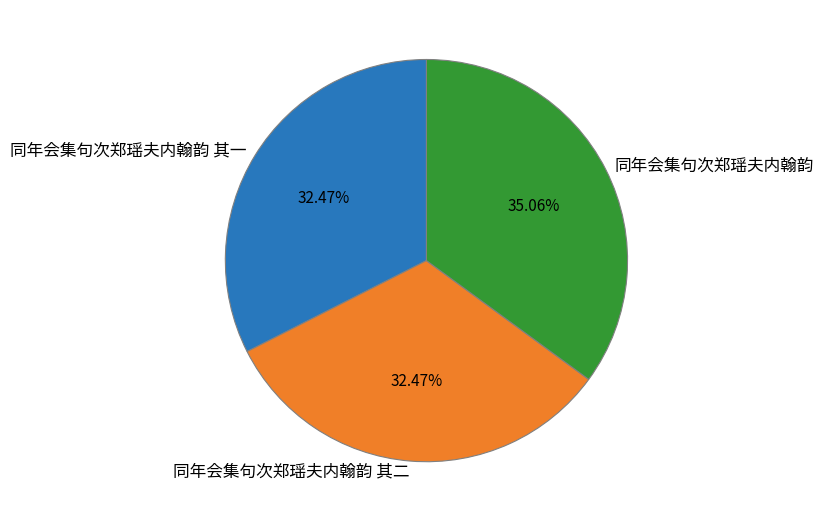

To the nearest percent, what is the difference between the 同年会集句次郑瑶夫内翰韵 其一 and 同年会集句次郑瑶夫内翰韵 slice percentages?

3%